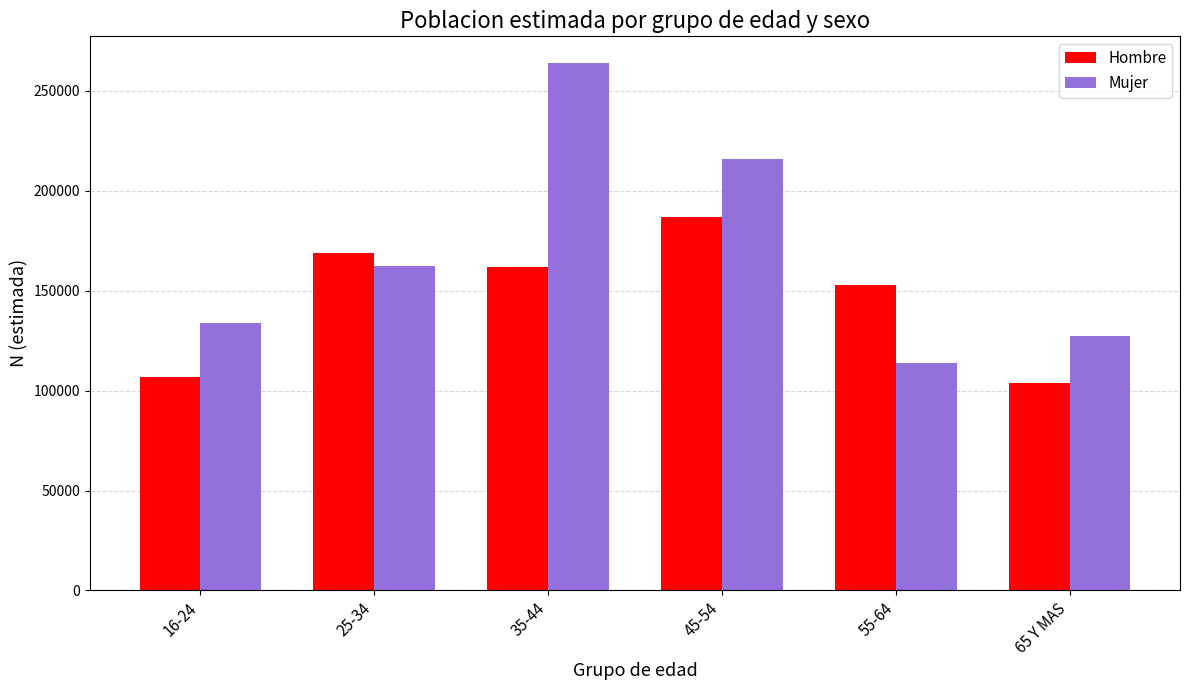

Which series has the largest range (max minus min)?

Mujer